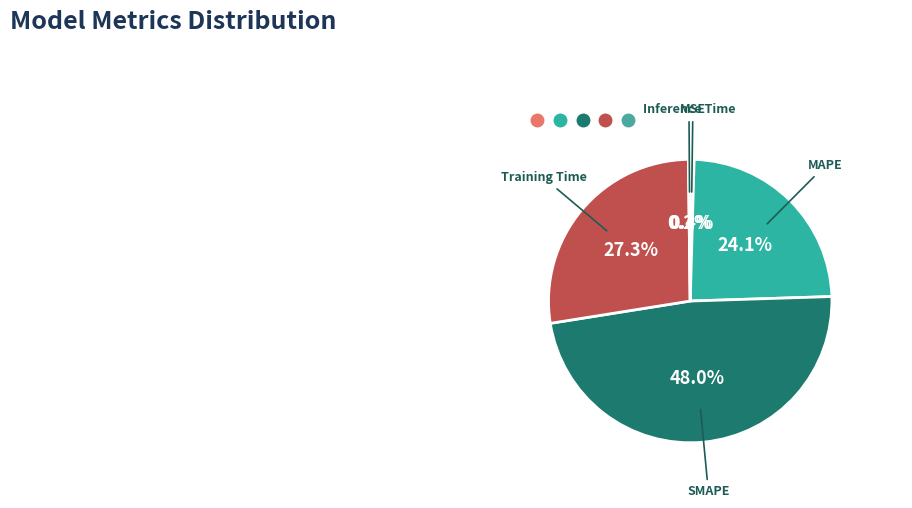

Is it true that MSE is 0% of the pie?

True